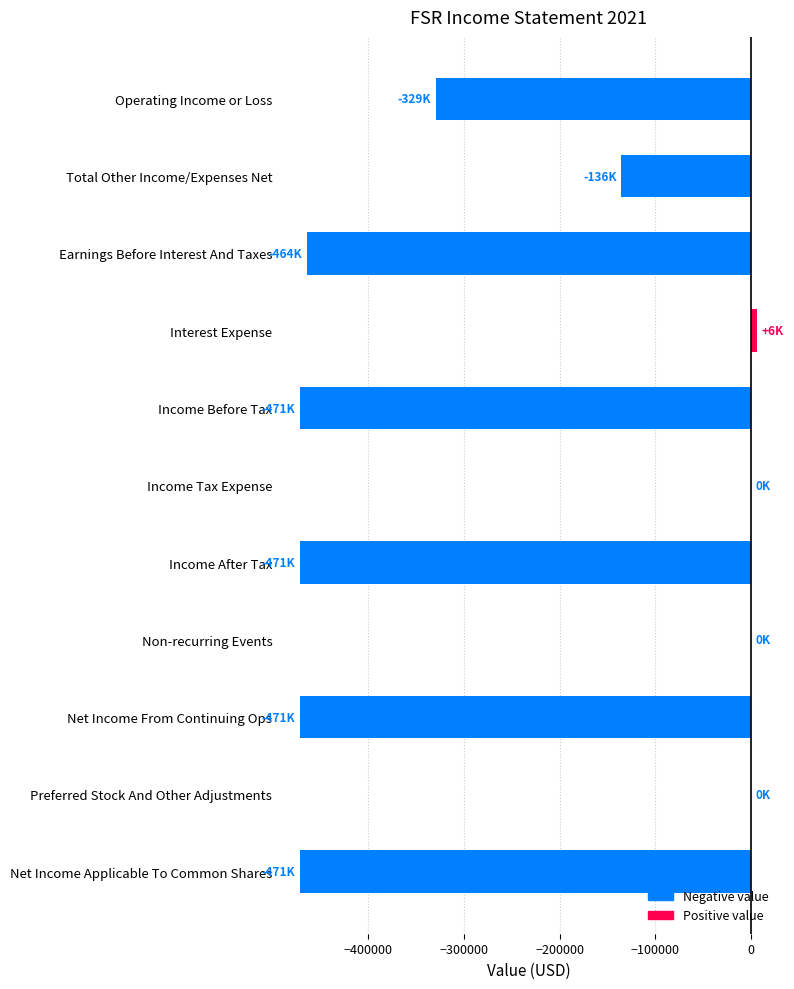

What is the sum of all values?

-2807600